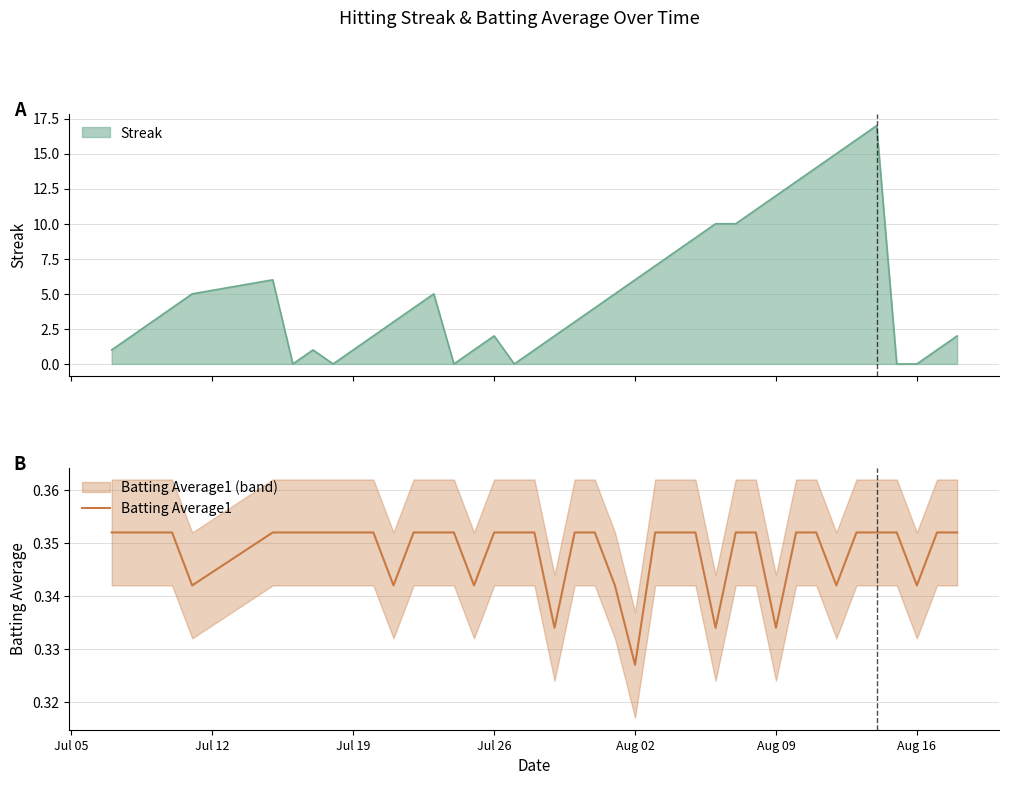

At which label is Batting Average1 closest to 0?

Aug 02